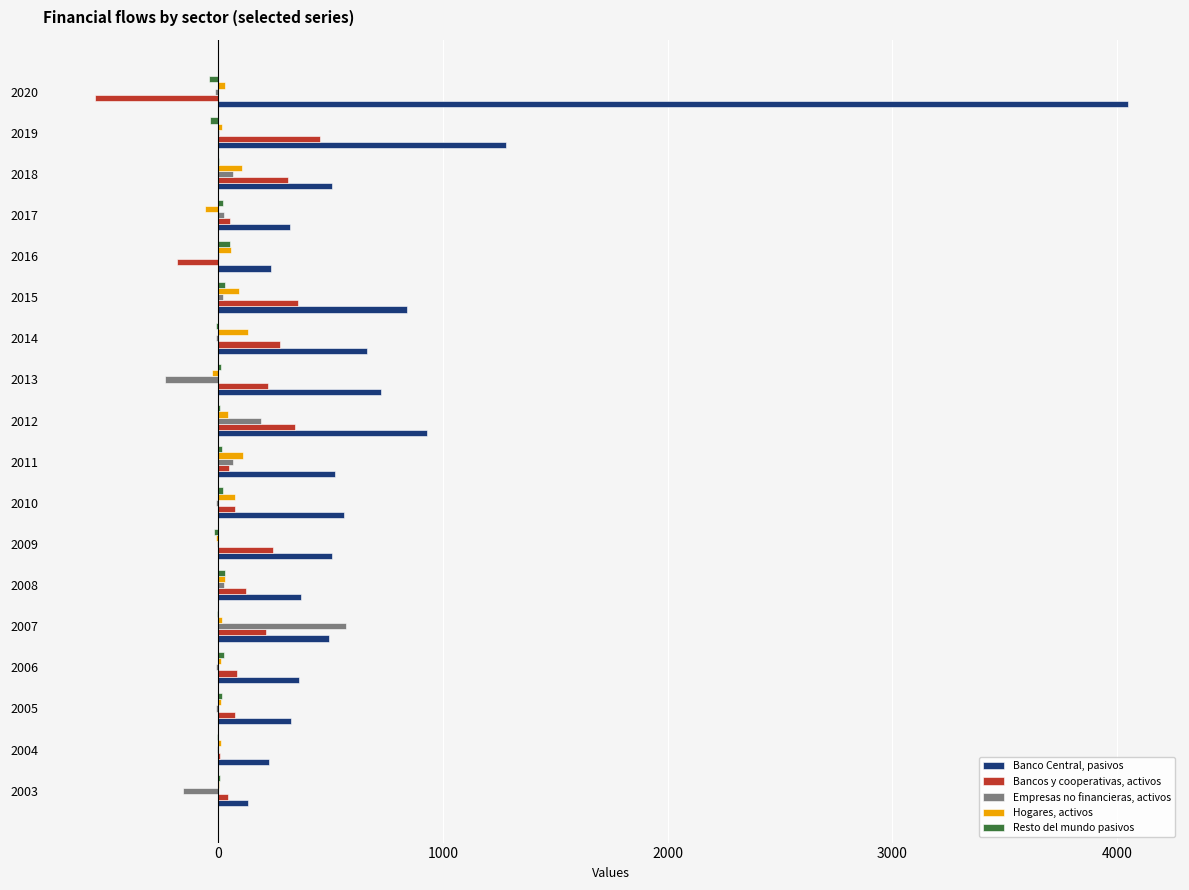

What is the sum of all Banco Central, pasivos values?

13018